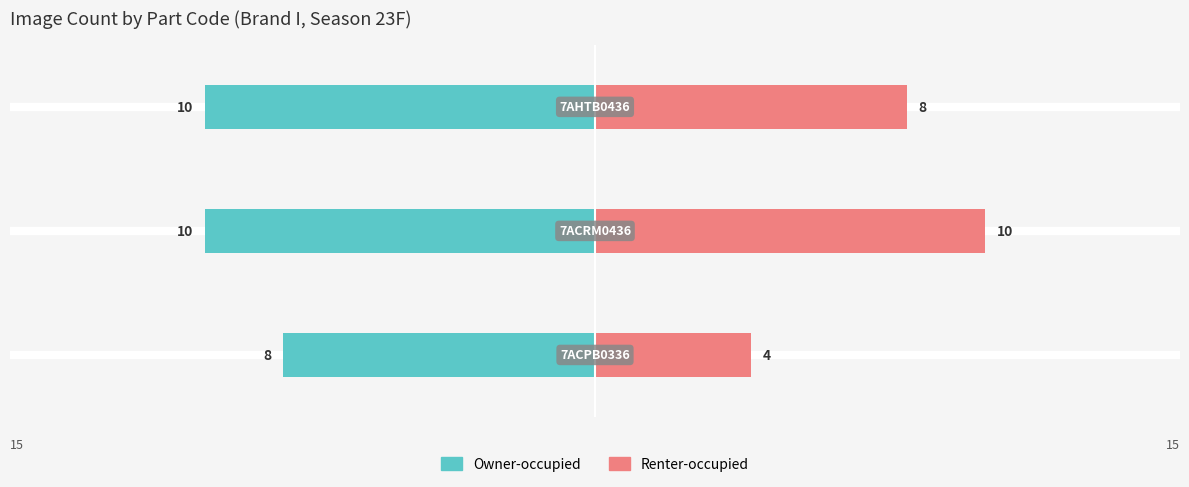

How many values in the Renter-occupied series are below 8?

1